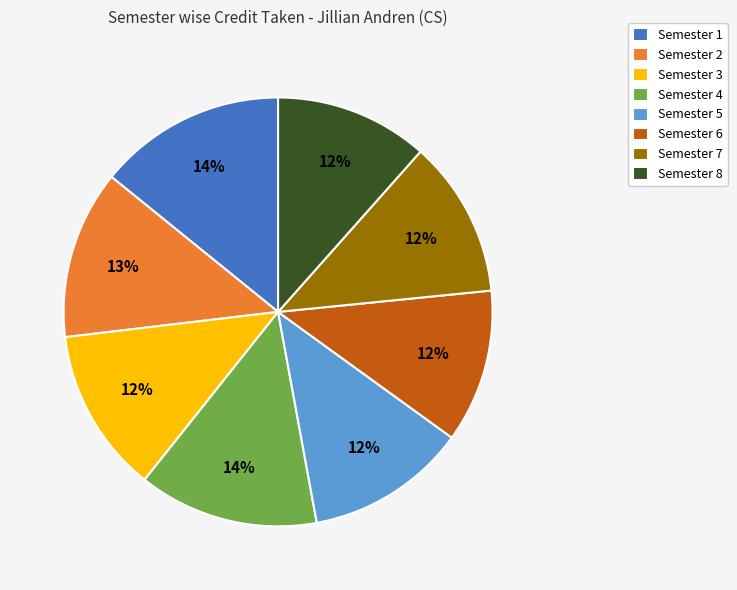

To the nearest percent, what is the combined percentage of Semester 6 and Semester 1?

26%